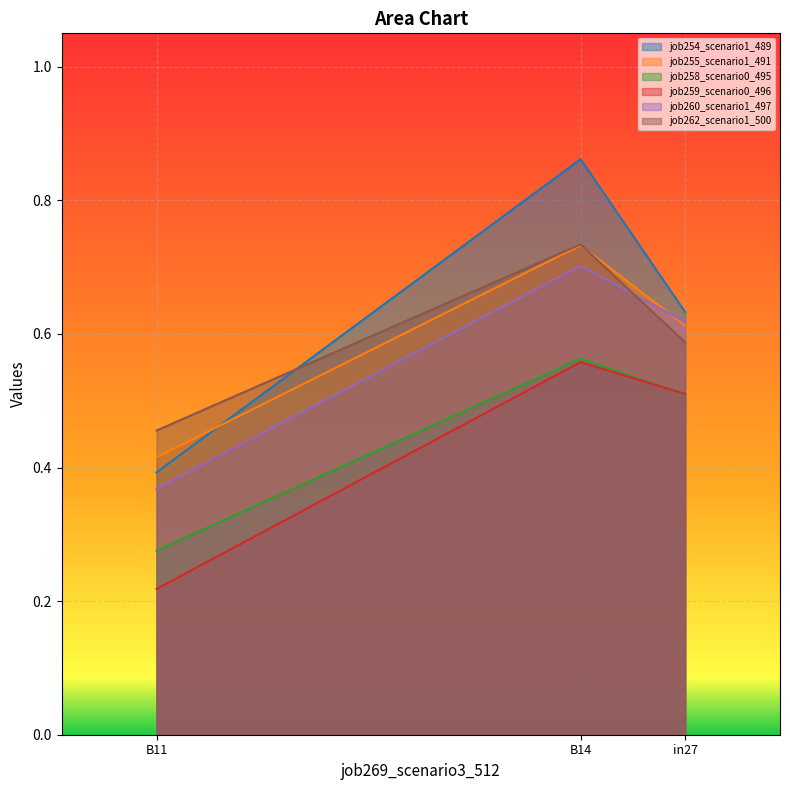

What is the value of the job262_scenario1_500 point at the 2nd from the left?

0.7